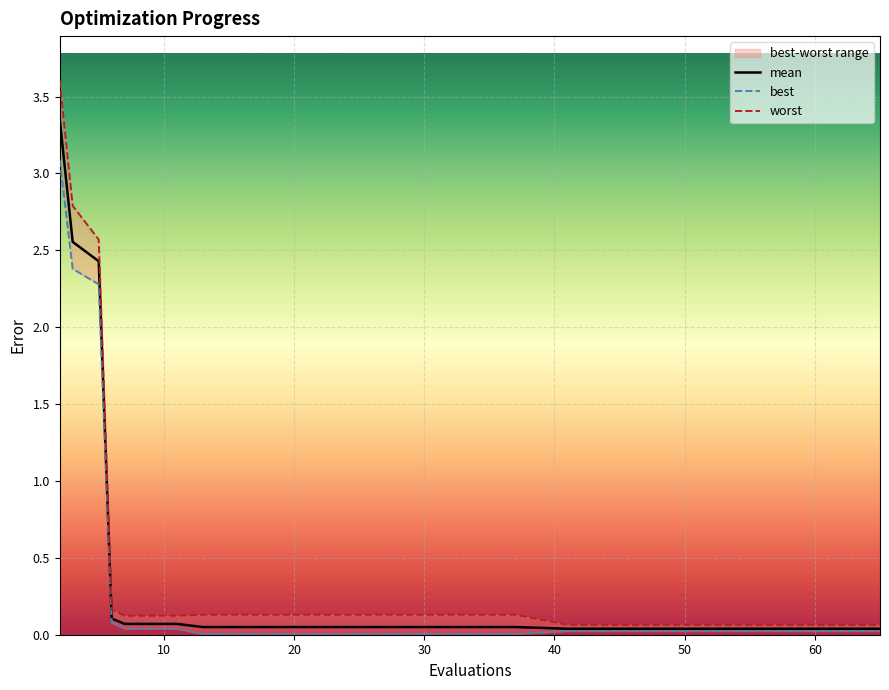

Which category has the lowest value in the mean series?

41